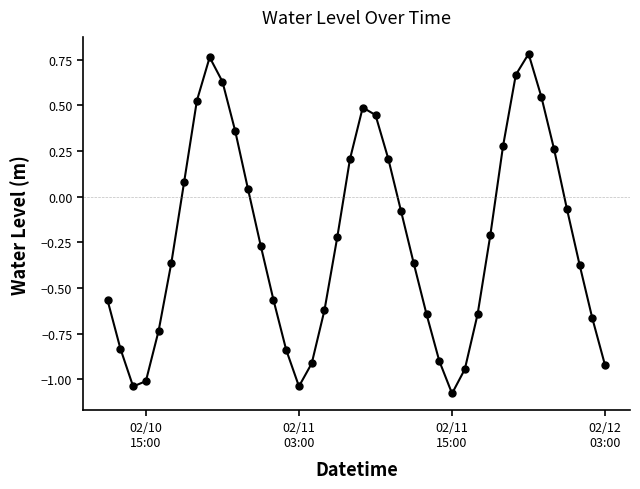

What is the difference between the maximum and minimum values?

1.9